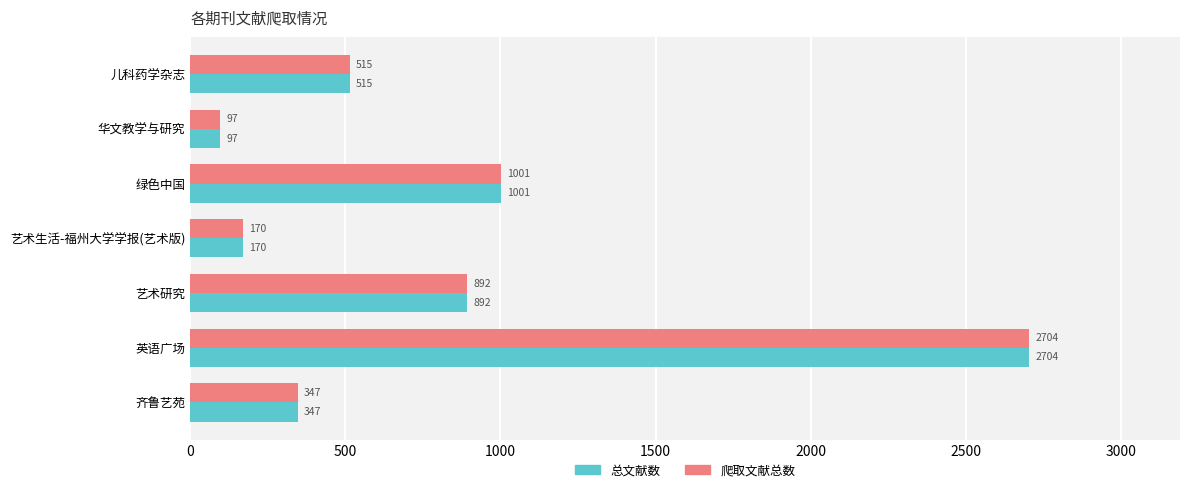

At which category is the sum across all series the highest?

英语广场